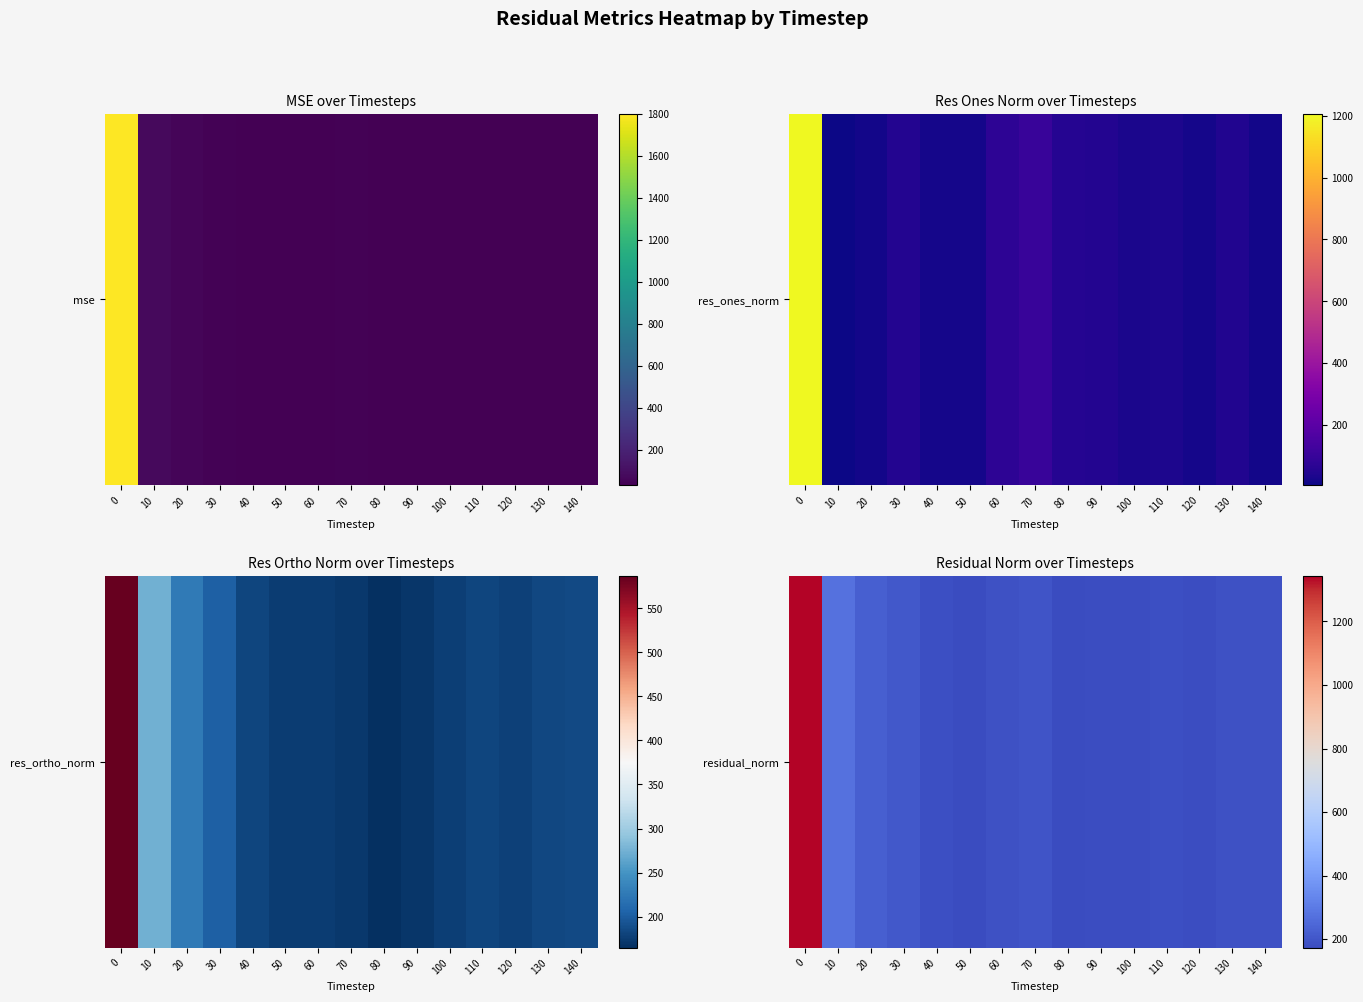

What is the greatest value displayed?

1341.9